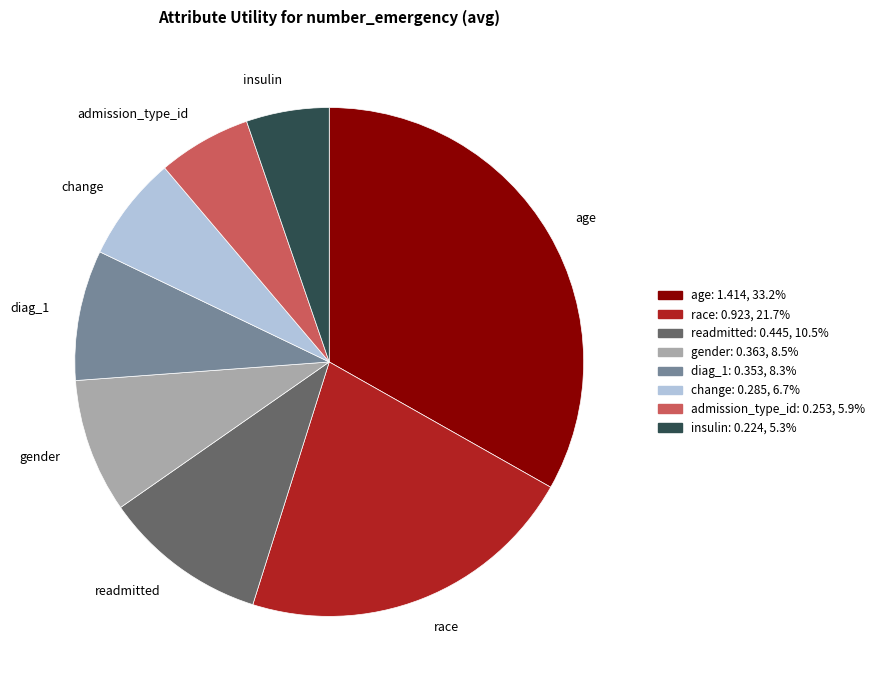

Which category has the smallest portion of the pie?

insulin